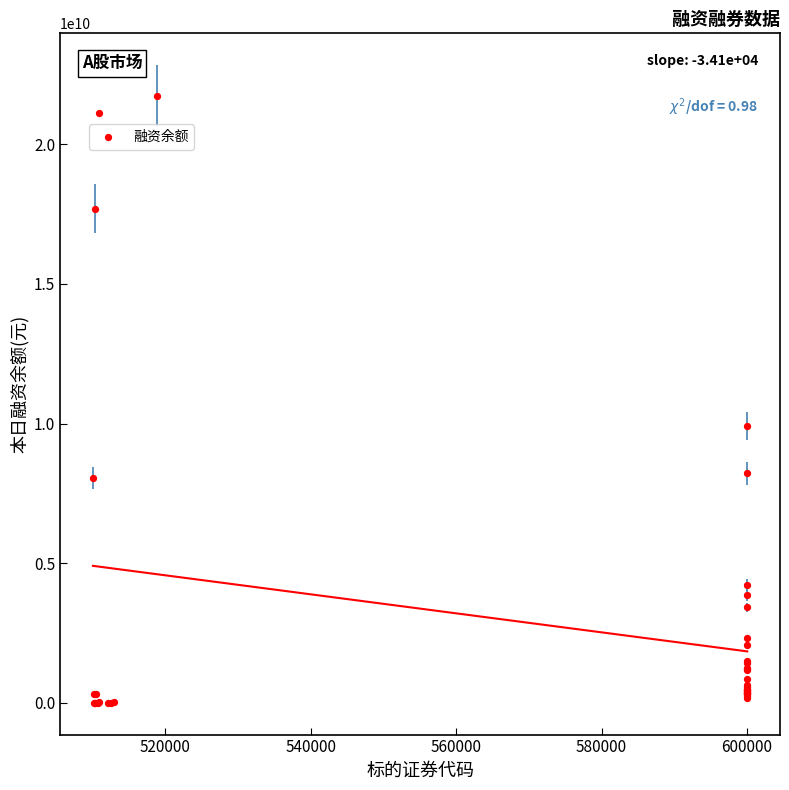

What Y value in the scatter plot is closest to 10875471919?

9916986800